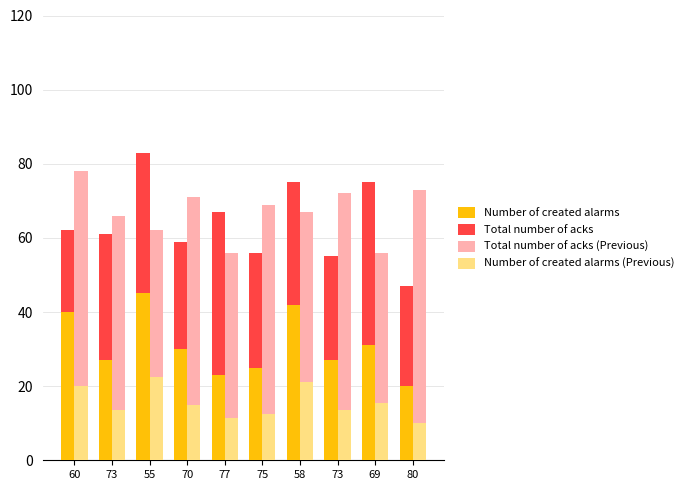

Between 80 and 69, which is larger?

69